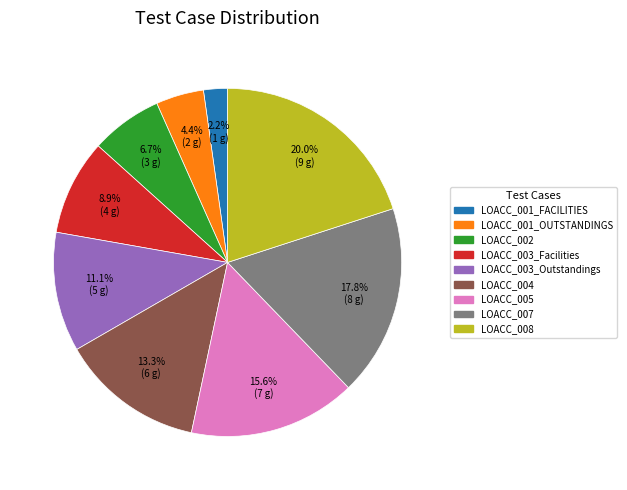

To the nearest percent, what is the average slice percentage?

11%